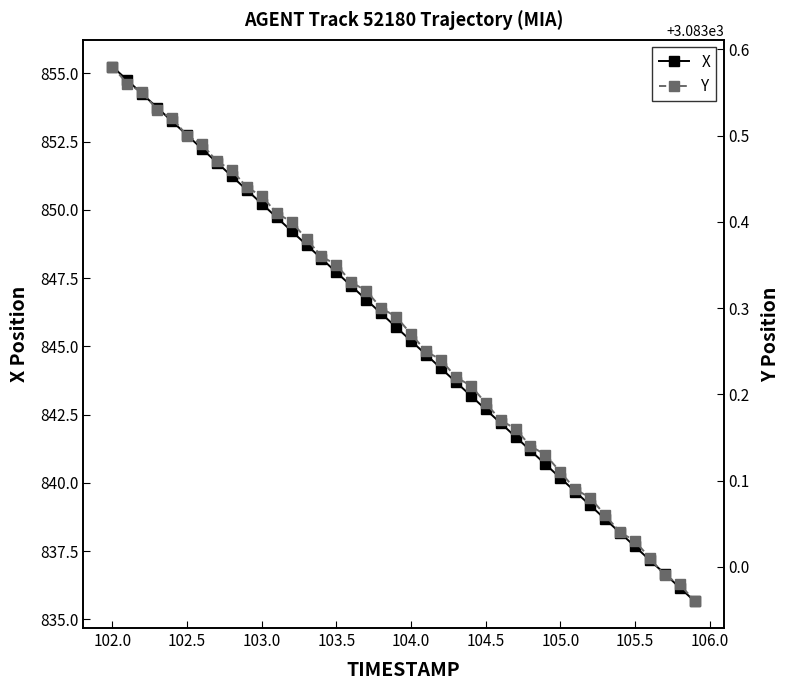

What is the highest value of the X series?

855.2